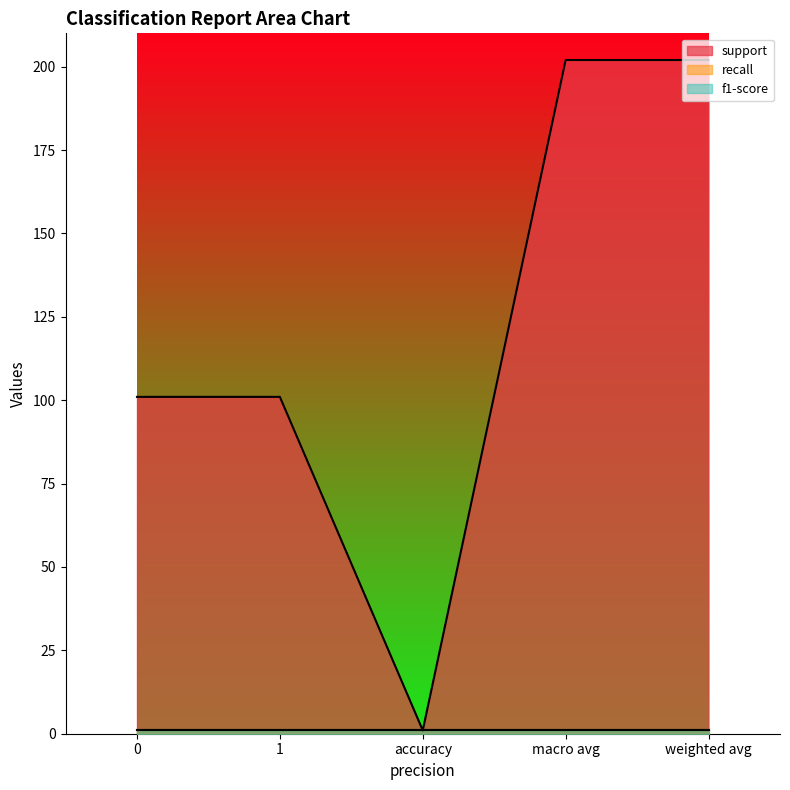

Reading right to left, extract all data points from this chart.

support: 202	202	1	101	101
recall: 1	1	1	1	1
f1-score: 1	1	1	1	1